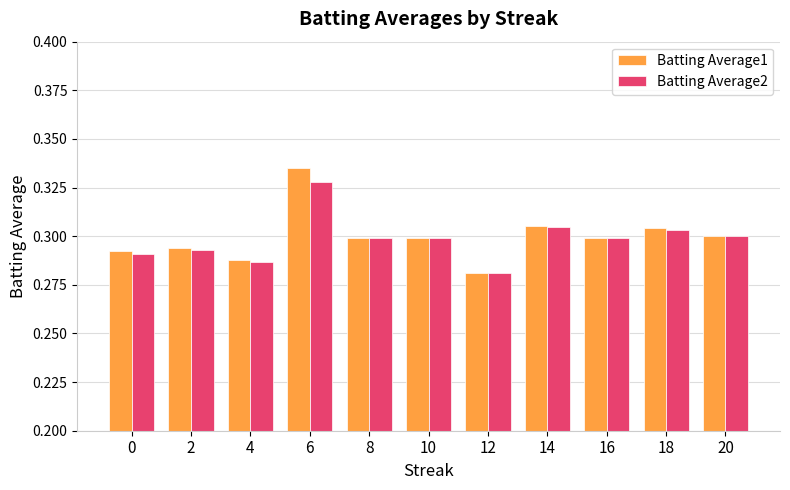

Which series has the widest spread of values?

Batting Average1